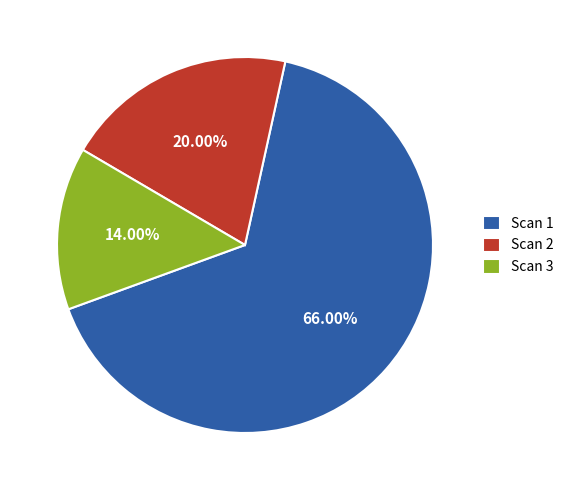

Does Scan 1 represent more than half of the total?

Yes